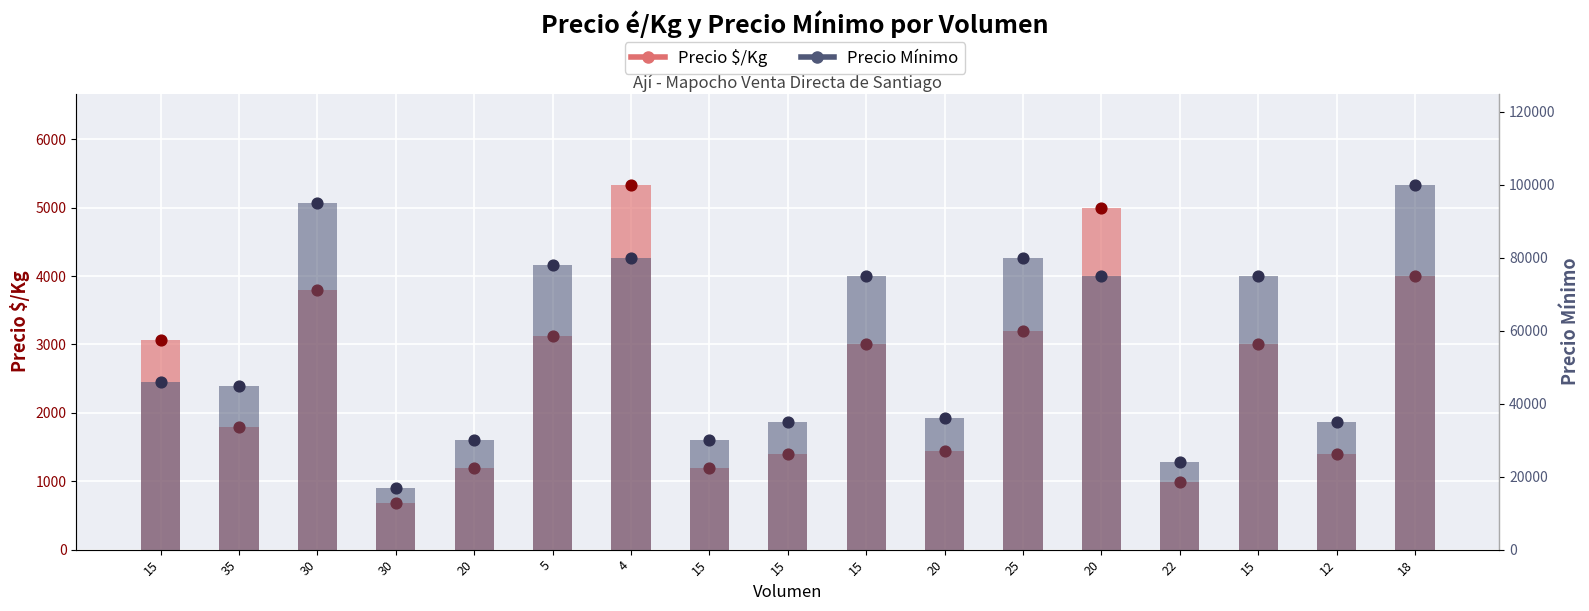

At how many categories does at least one series exceed 23564?

16